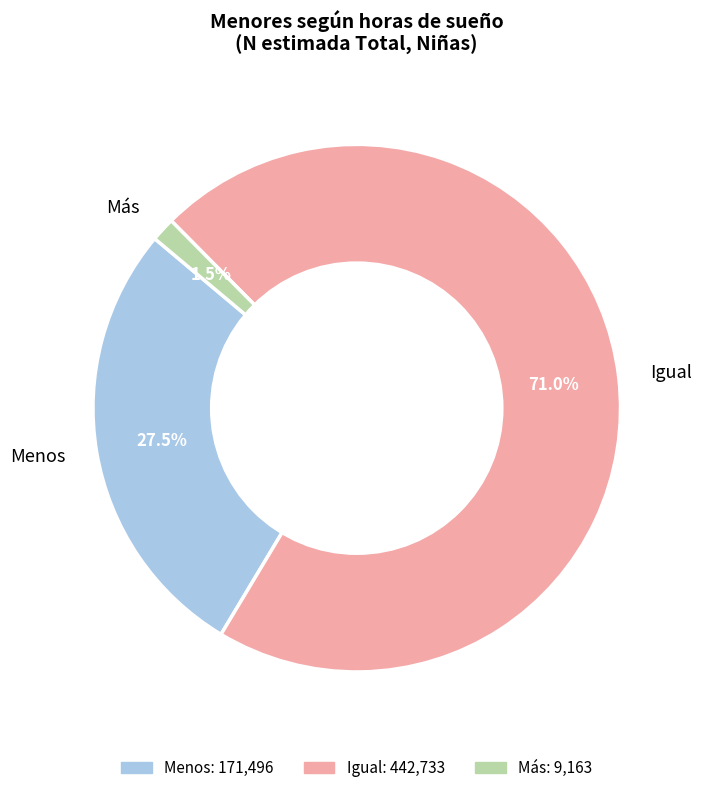

Which has a higher value, Menos or Igual?

Igual